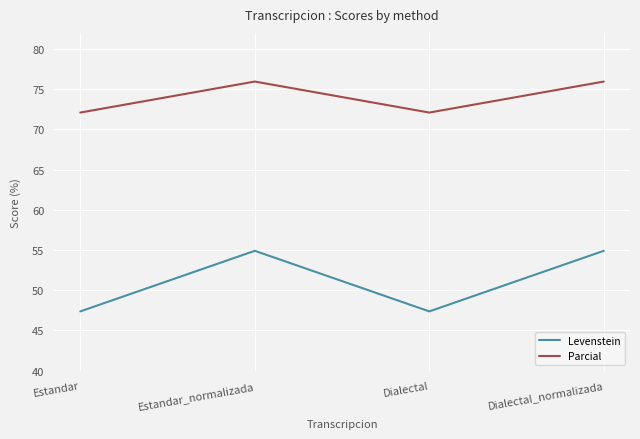

True or false: Levenstein and Parcial intersect in this chart.

False